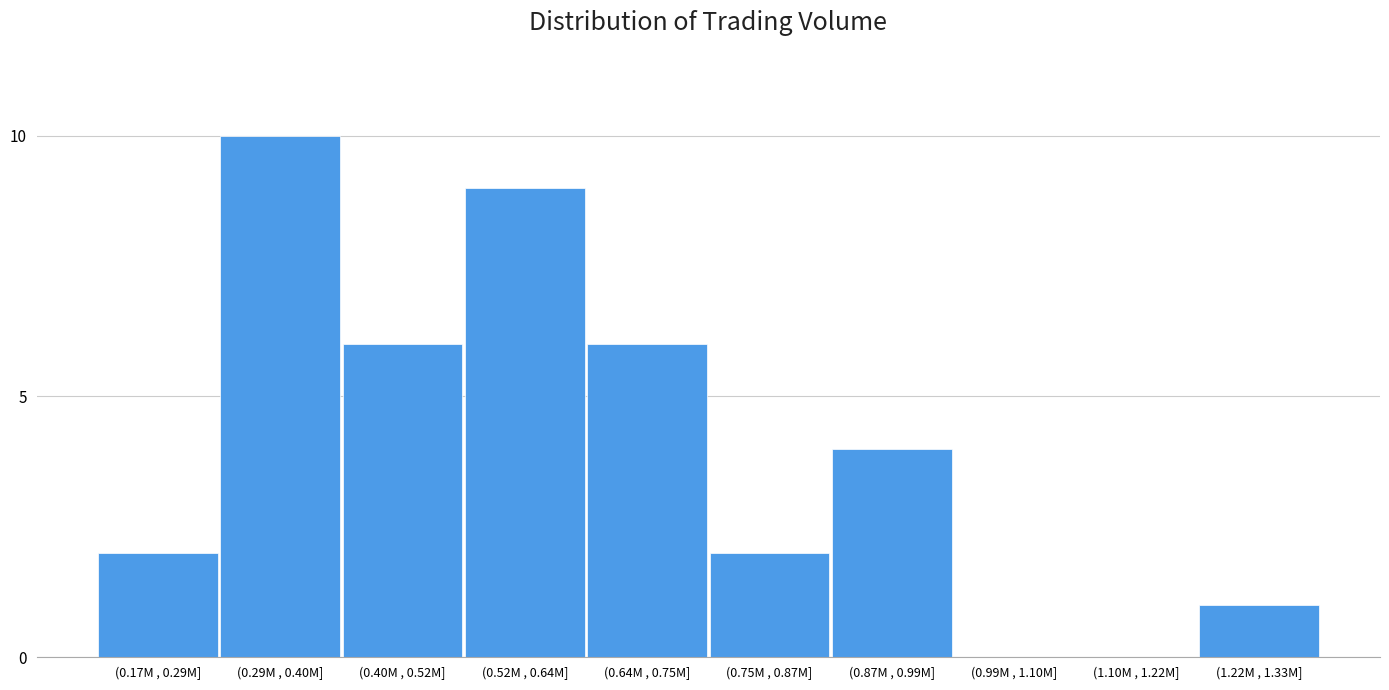

Reading left to right, transcribe all the data shown in this chart.

(0.17M , 0.29M]=2	(0.29M , 0.40M]=10	(0.40M , 0.52M]=6	(0.52M , 0.64M]=9	(0.64M , 0.75M]=6	(0.75M , 0.87M]=2	(0.87M , 0.99M]=4	(0.99M , 1.10M]=0	(1.10M , 1.22M]=0	(1.22M , 1.33M]=1